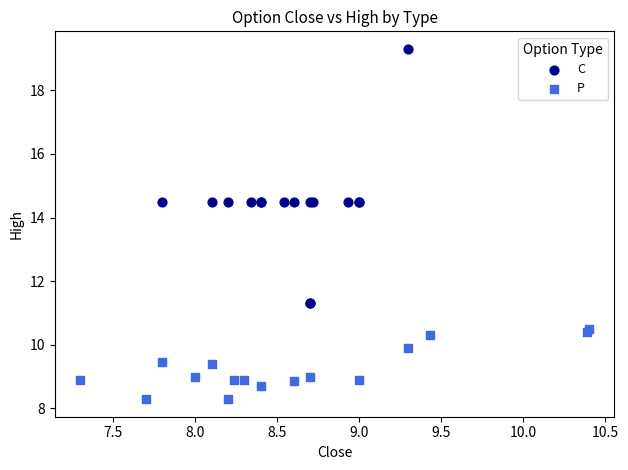

Which series reaches the maximum Y coordinate?

C